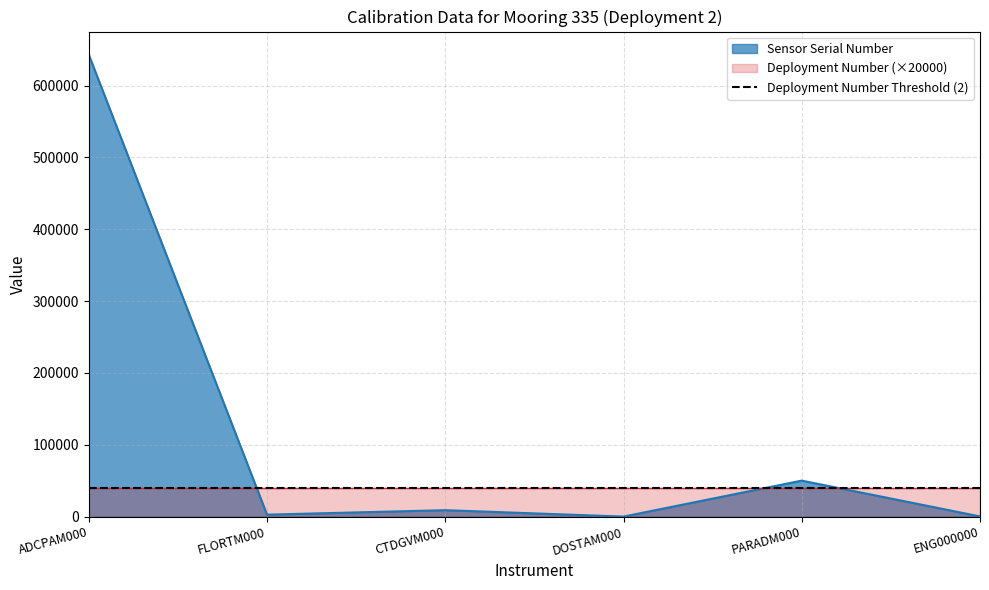

What is the label of the 2nd point from the right?

PARADM000